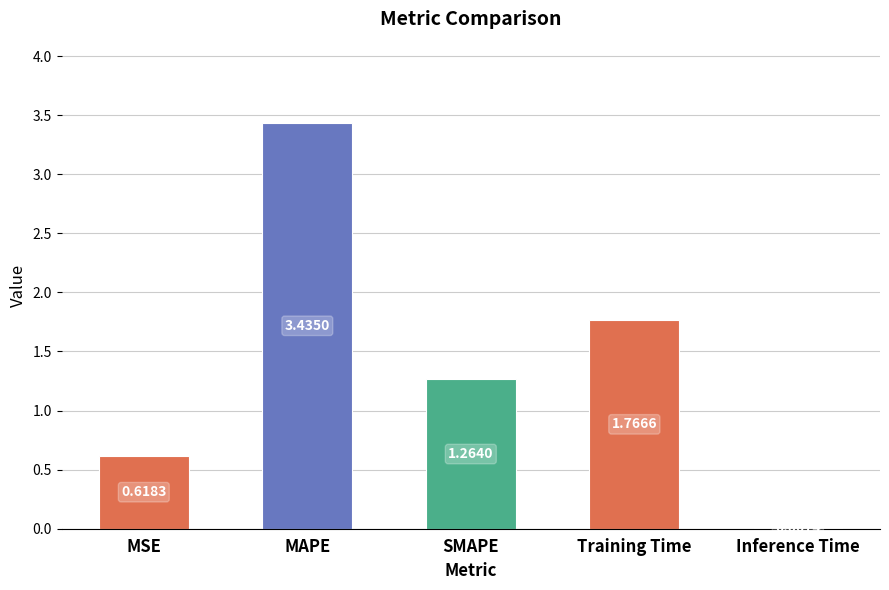

What is the sum of all values?

7.1